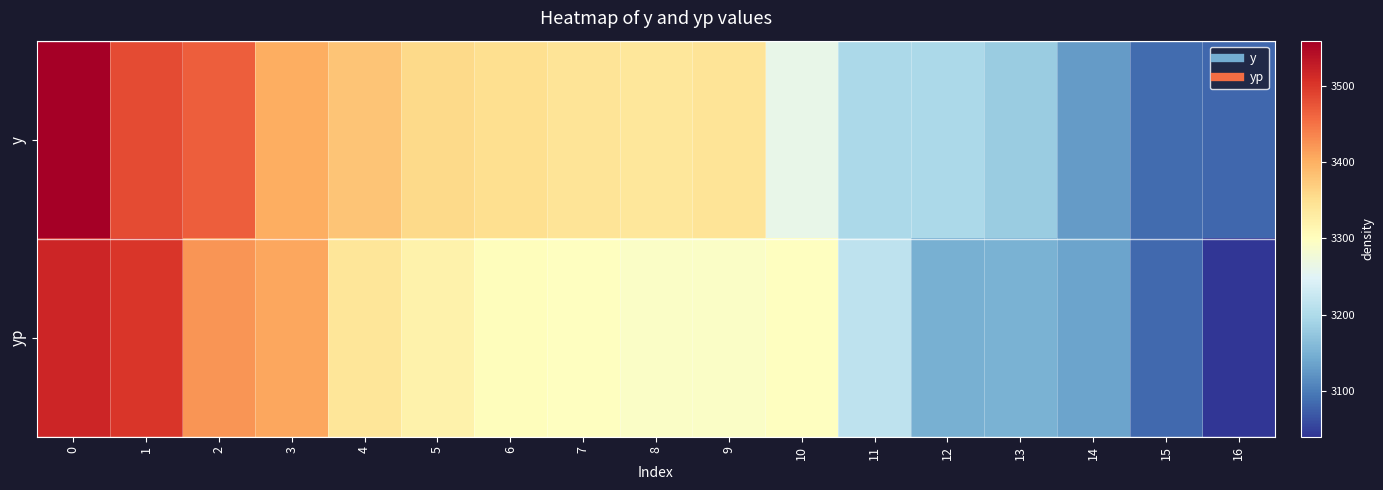

Rank the series at 11 from lowest to highest value.

y, yp